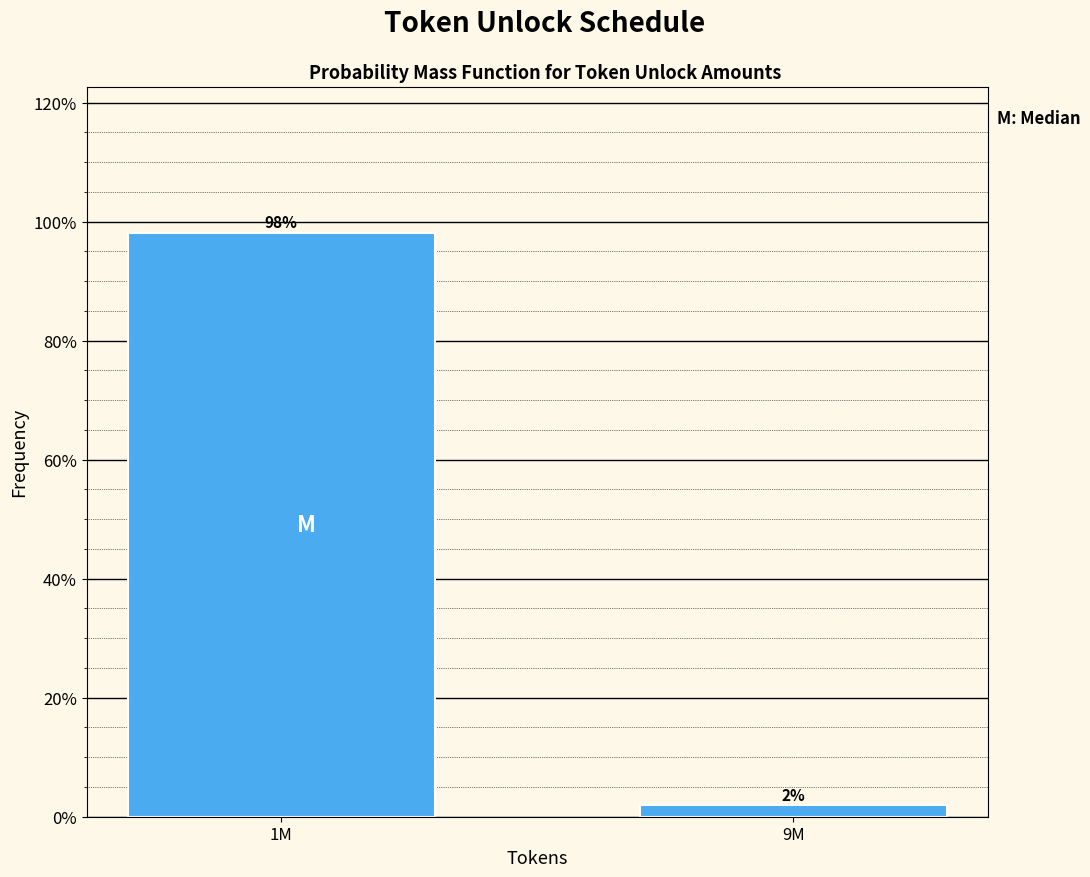

What is the sum of all values?

100.0